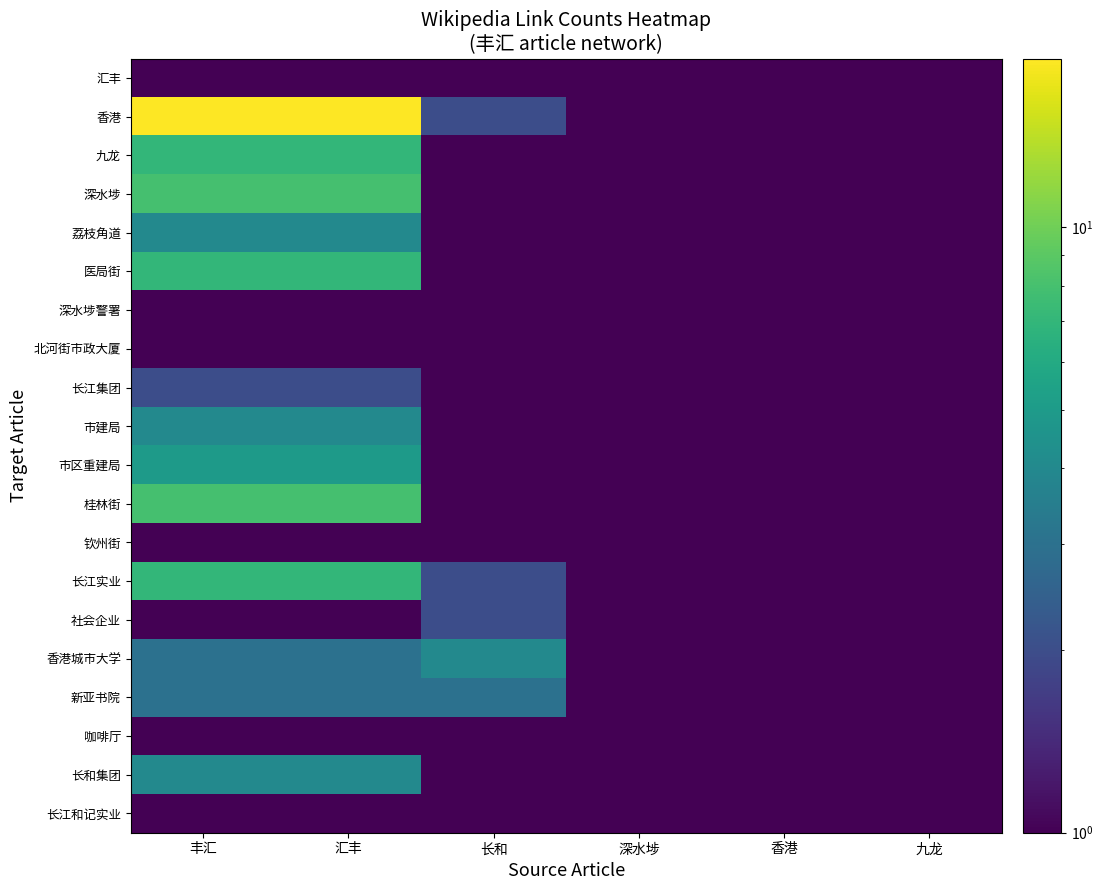

Reading left to right, list all the values displayed in this chart.

汇丰: 丰汇=1	汇丰=1	长和=1	深水埗=1	香港=1	九龙=1
香港: 丰汇=19	汇丰=19	长和=2	深水埗=1	香港=1	九龙=1
九龙: 丰汇=7	汇丰=7	长和=1	深水埗=1	香港=1	九龙=1
深水埗: 丰汇=8	汇丰=8	长和=1	深水埗=1	香港=1	九龙=1
荔枝角道: 丰汇=4	汇丰=4	长和=1	深水埗=1	香港=1	九龙=1
医局街: 丰汇=7	汇丰=7	长和=1	深水埗=1	香港=1	九龙=1
深水埗警署: 丰汇=1	汇丰=1	长和=1	深水埗=1	香港=1	九龙=1
北河街市政大厦: 丰汇=1	汇丰=1	长和=1	深水埗=1	香港=1	九龙=1
长江集团: 丰汇=2	汇丰=2	长和=1	深水埗=1	香港=1	九龙=1
市建局: 丰汇=4	汇丰=4	长和=1	深水埗=1	香港=1	九龙=1
市区重建局: 丰汇=5	汇丰=5	长和=1	深水埗=1	香港=1	九龙=1
桂林街: 丰汇=8	汇丰=8	长和=1	深水埗=1	香港=1	九龙=1
钦州街: 丰汇=1	汇丰=1	长和=1	深水埗=1	香港=1	九龙=1
长江实业: 丰汇=7	汇丰=7	长和=2	深水埗=1	香港=1	九龙=1
社会企业: 丰汇=1	汇丰=1	长和=2	深水埗=1	香港=1	九龙=1
香港城市大学: 丰汇=3	汇丰=3	长和=4	深水埗=1	香港=1	九龙=1
新亚书院: 丰汇=3	汇丰=3	长和=3	深水埗=1	香港=1	九龙=1
咖啡厅: 丰汇=1	汇丰=1	长和=1	深水埗=1	香港=1	九龙=1
长和集团: 丰汇=4	汇丰=4	长和=1	深水埗=1	香港=1	九龙=1
长江和记实业: 丰汇=1	汇丰=1	长和=1	深水埗=1	香港=1	九龙=1